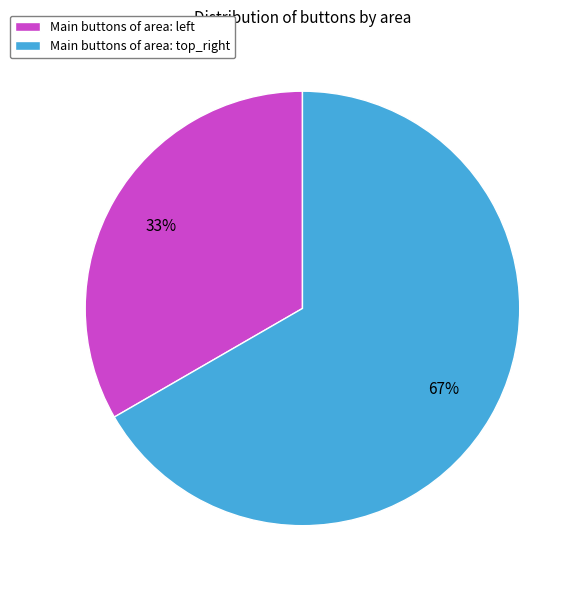

Is there any slice that represents more than half of the pie?

Yes